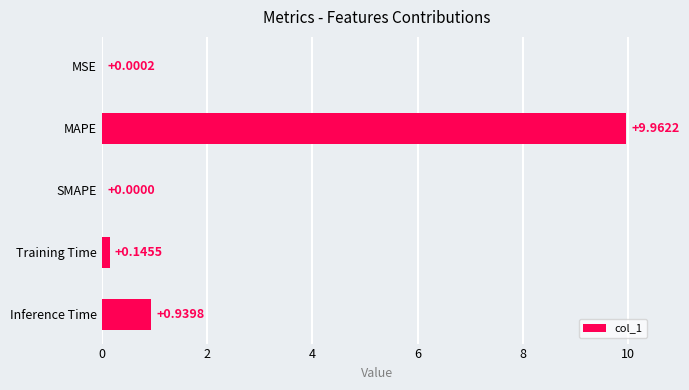

Which category has the highest value across all series?

MAPE